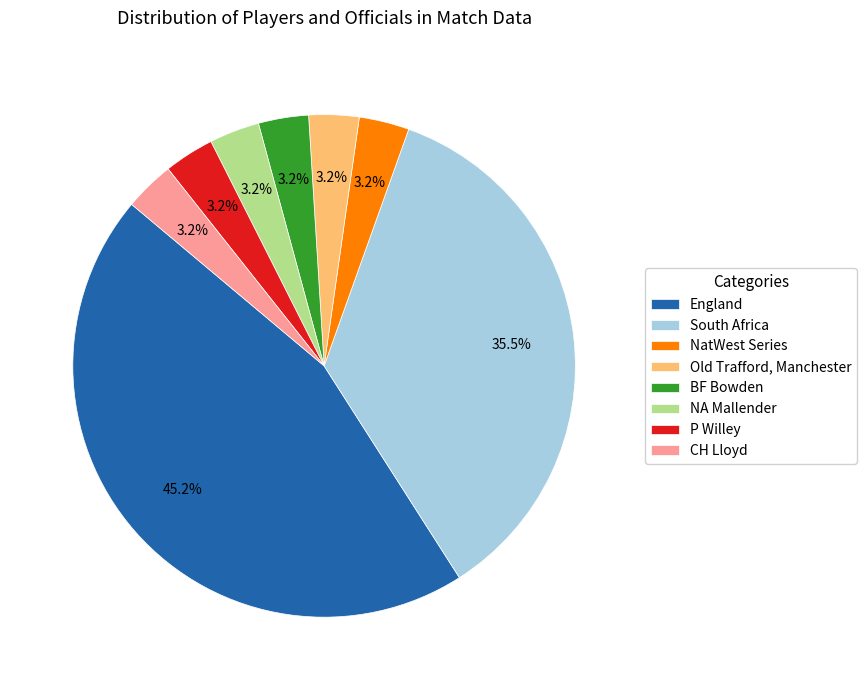

How many slices are in this pie chart?

8